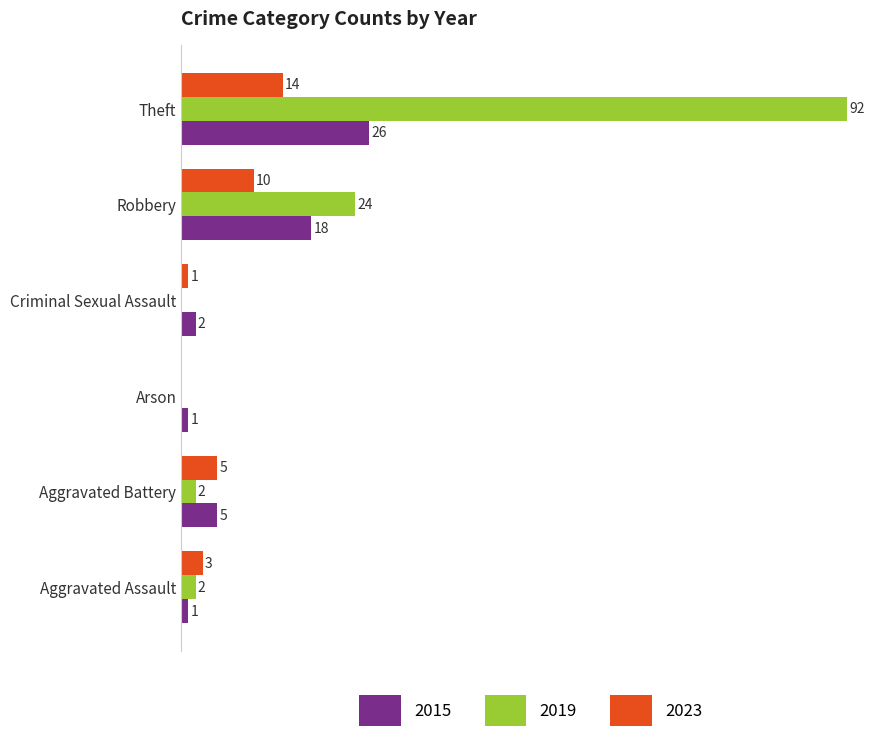

Where is 2023 nearest to the value 7?

Aggravated Battery